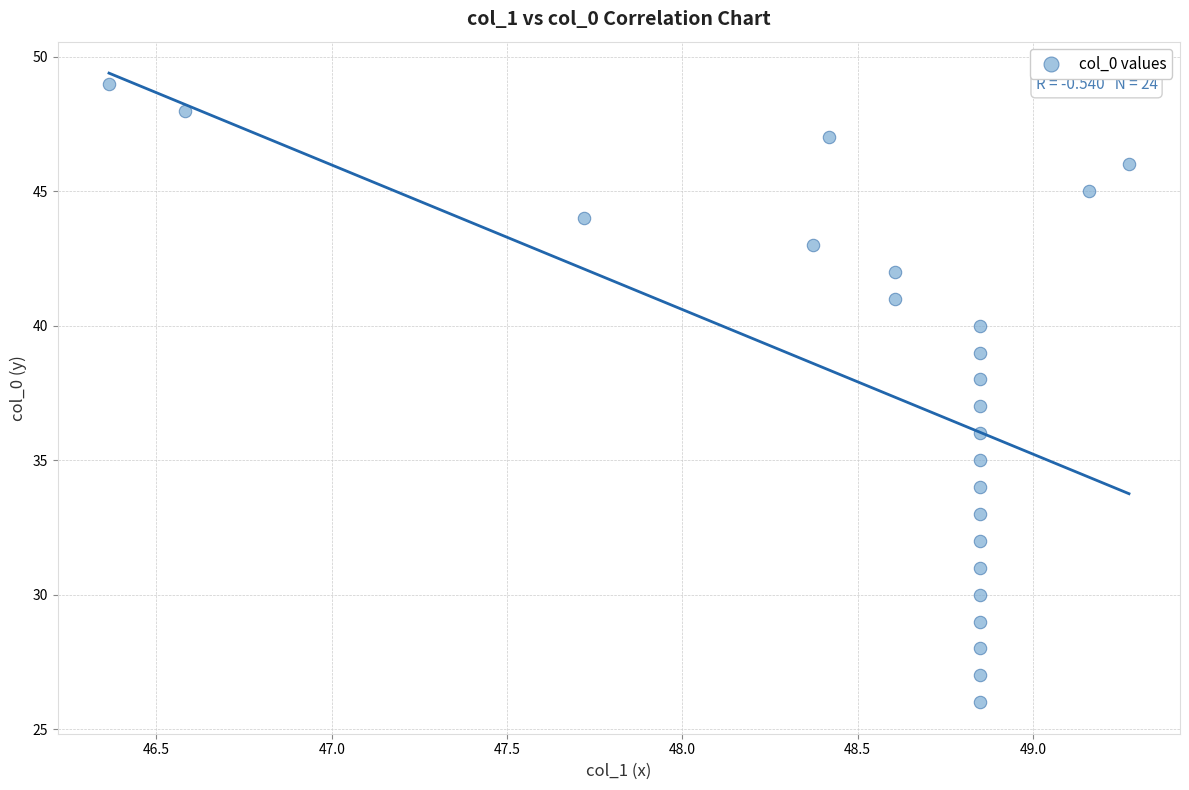

What is the range of Y values (max minus min)?

23